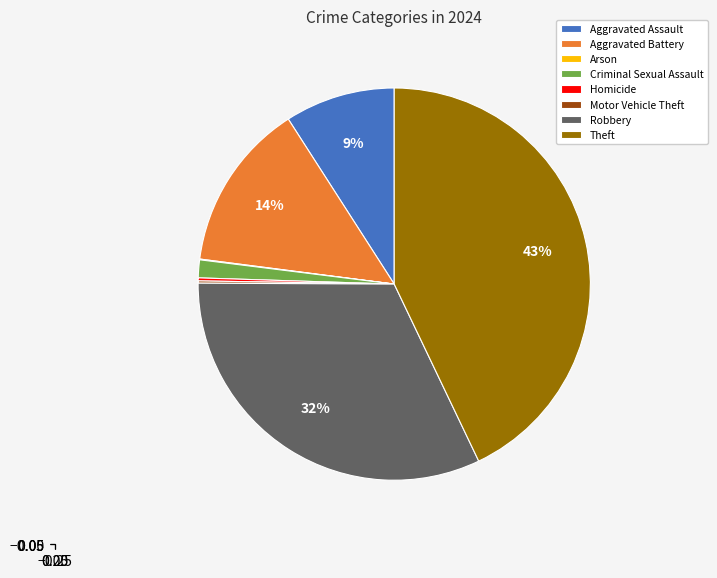

Is there any slice that represents more than half of the pie?

No